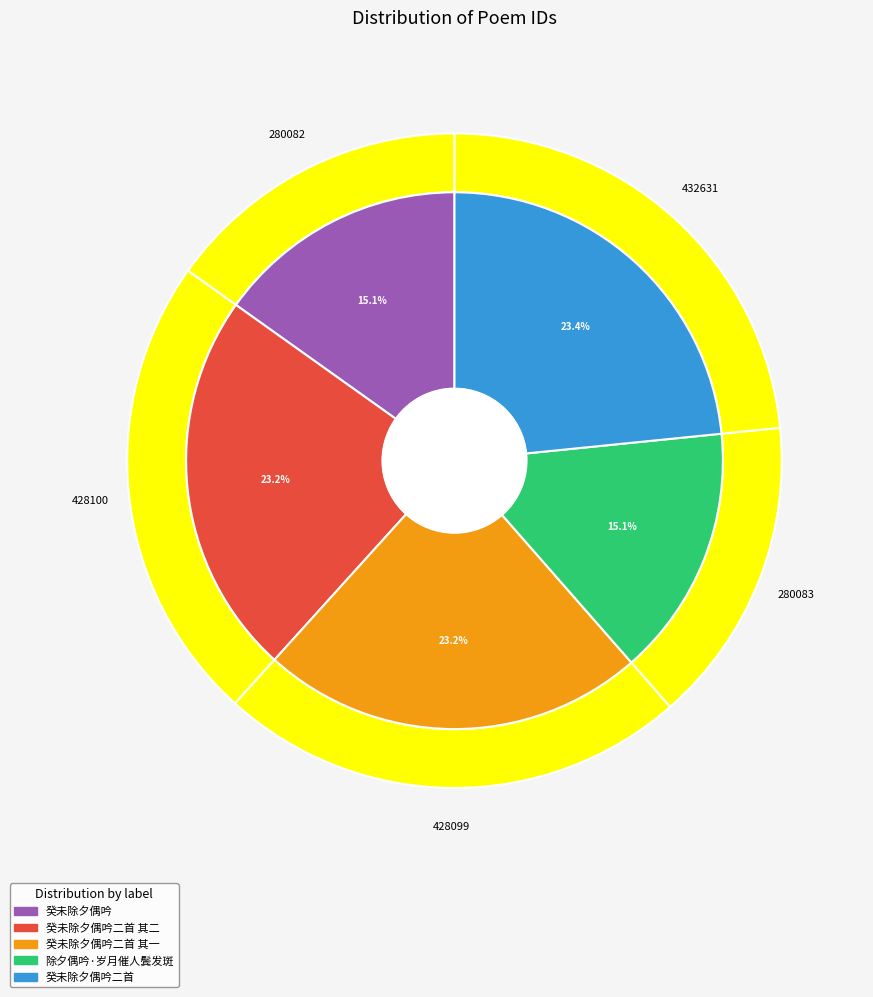

To the nearest percent, what portion does 癸未除夕偶吟 represent?

15%